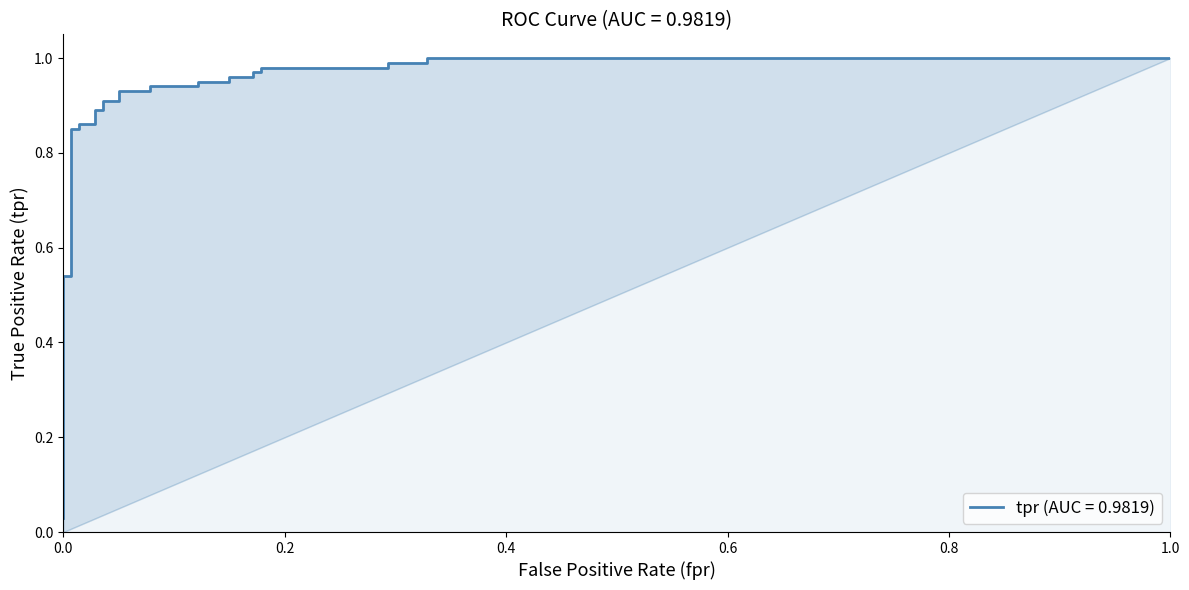

The chart shows a value of 1.2 at 12. True or false?

False